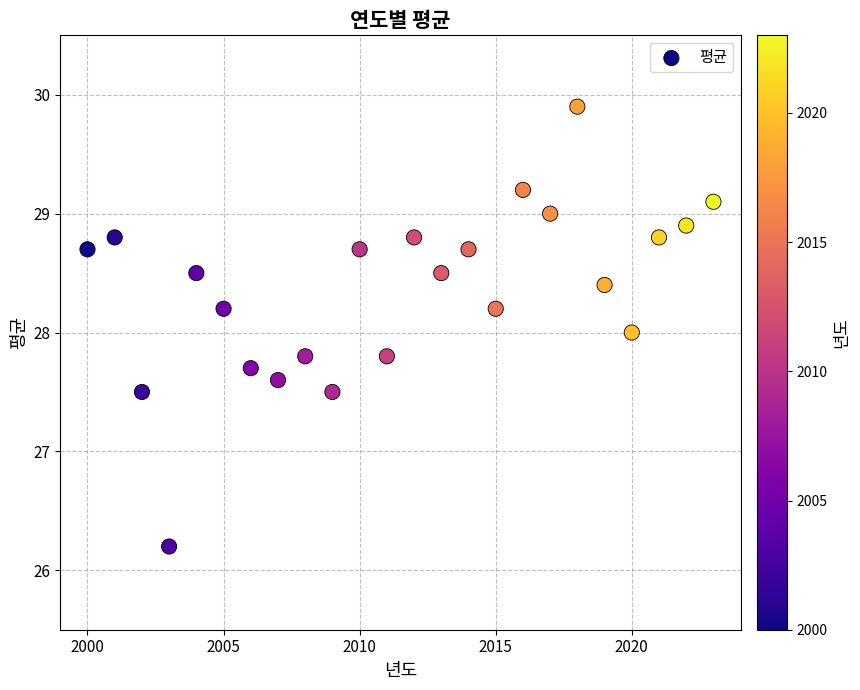

What is the range of Y values (max minus min)?

3.7